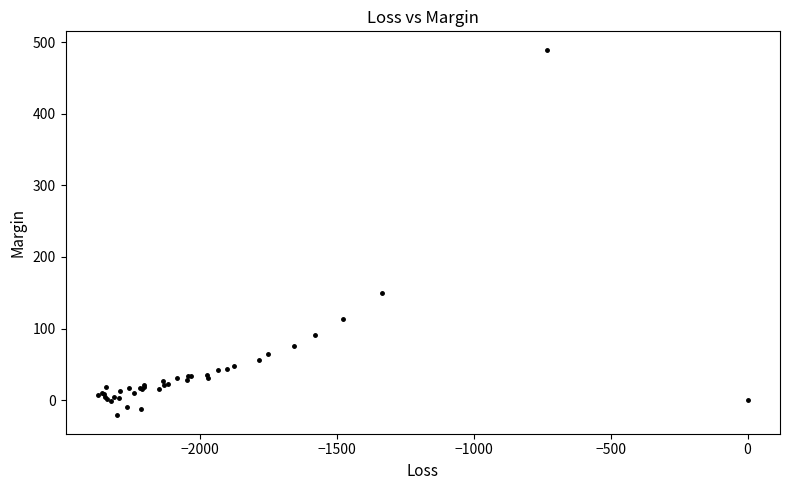

What Y value in the scatter plot is closest to 234?

149.8